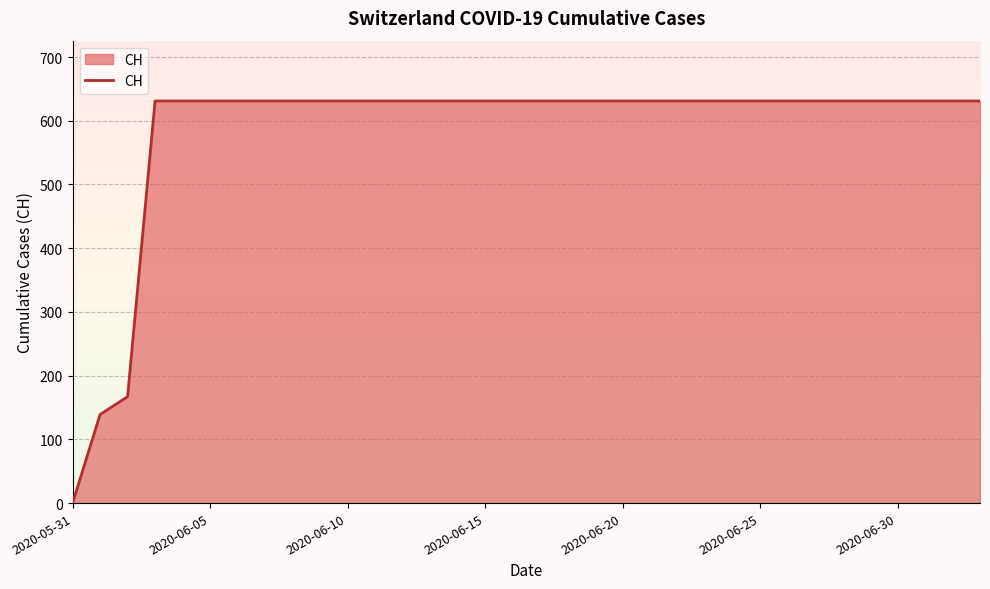

How many lines are shown in the chart?

1